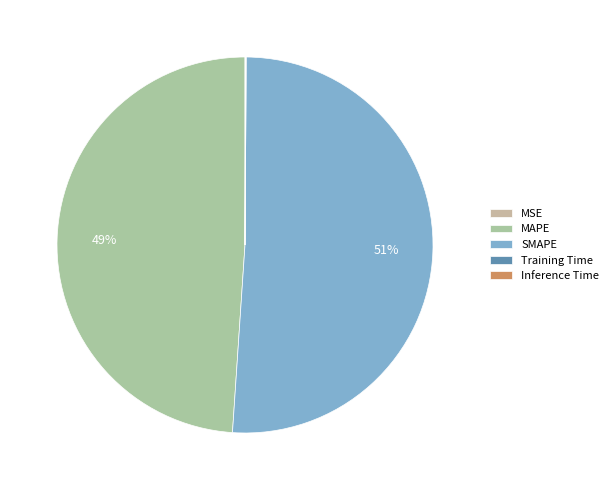

To the nearest percent, what is the average slice percentage?

20%